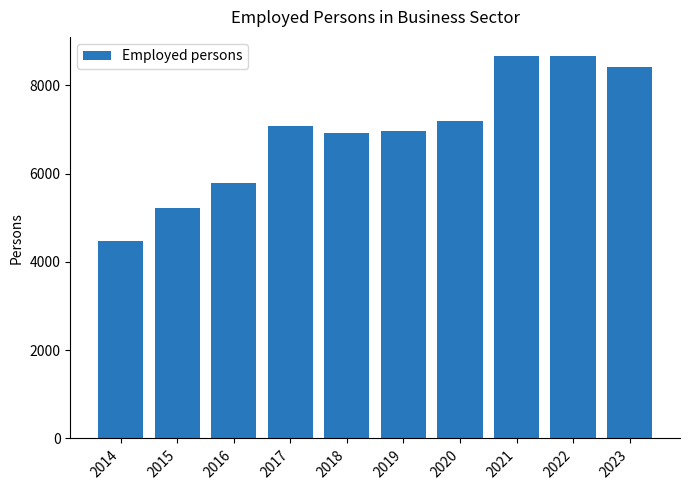

Which label corresponds to the smallest value in the chart?

2014